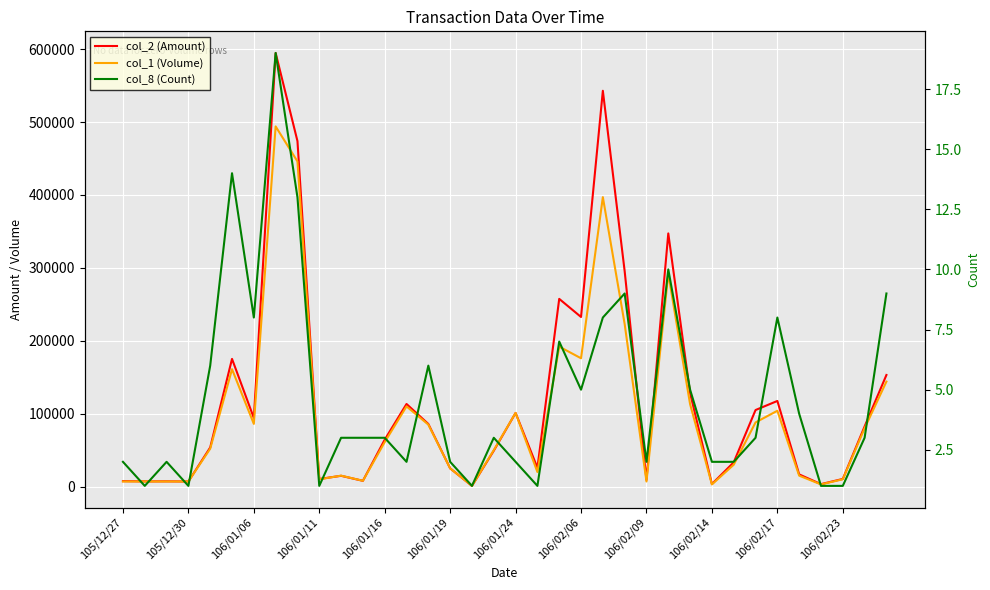

Which series changed the most between 13 and 32?

col_2 (Amount)